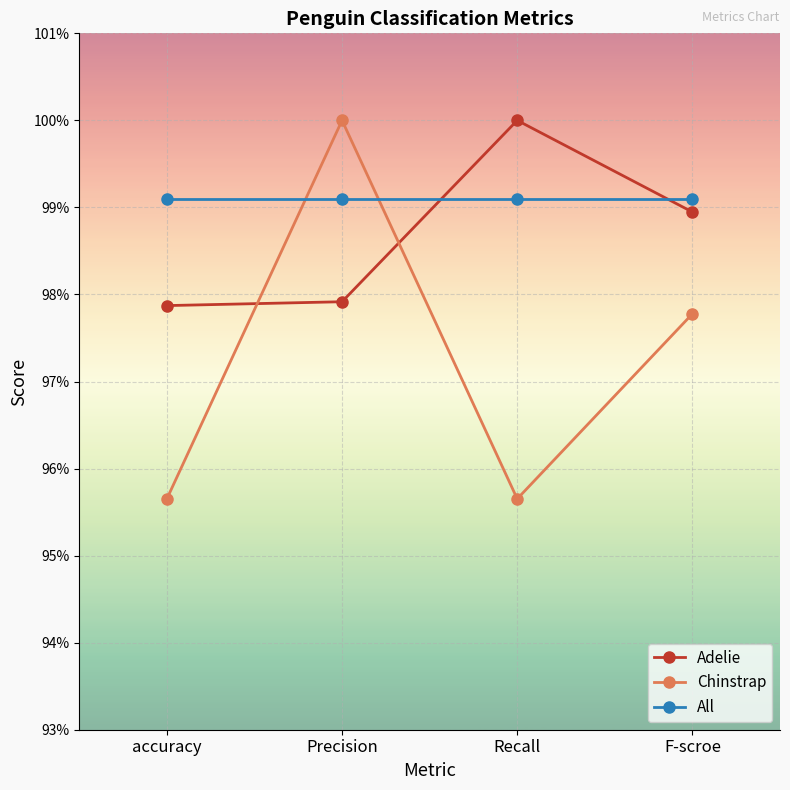

What are all the series names shown in the legend?

Adelie, Chinstrap, All